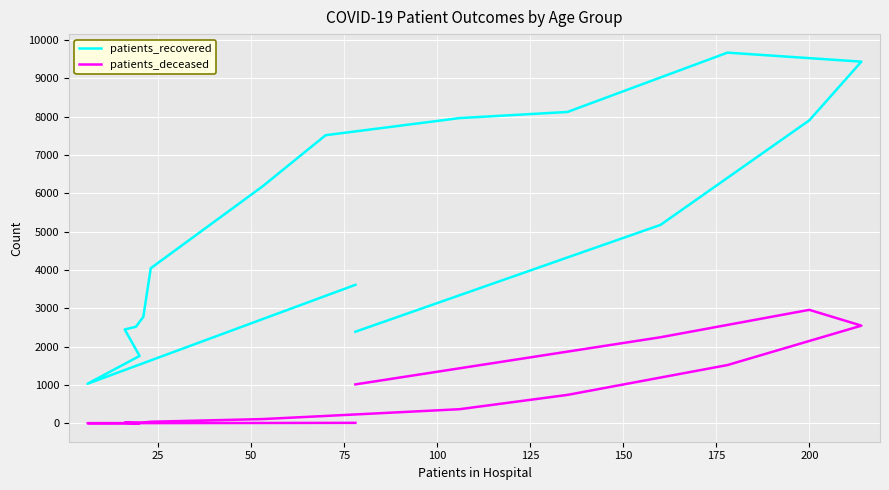

Does the chart display data point markers on the line(s)?

No